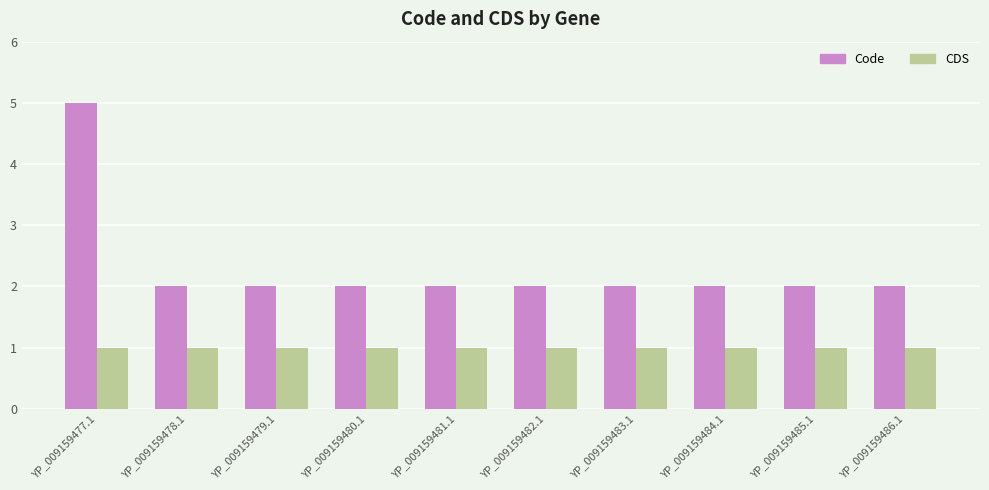

Which series has the widest spread of values?

Code